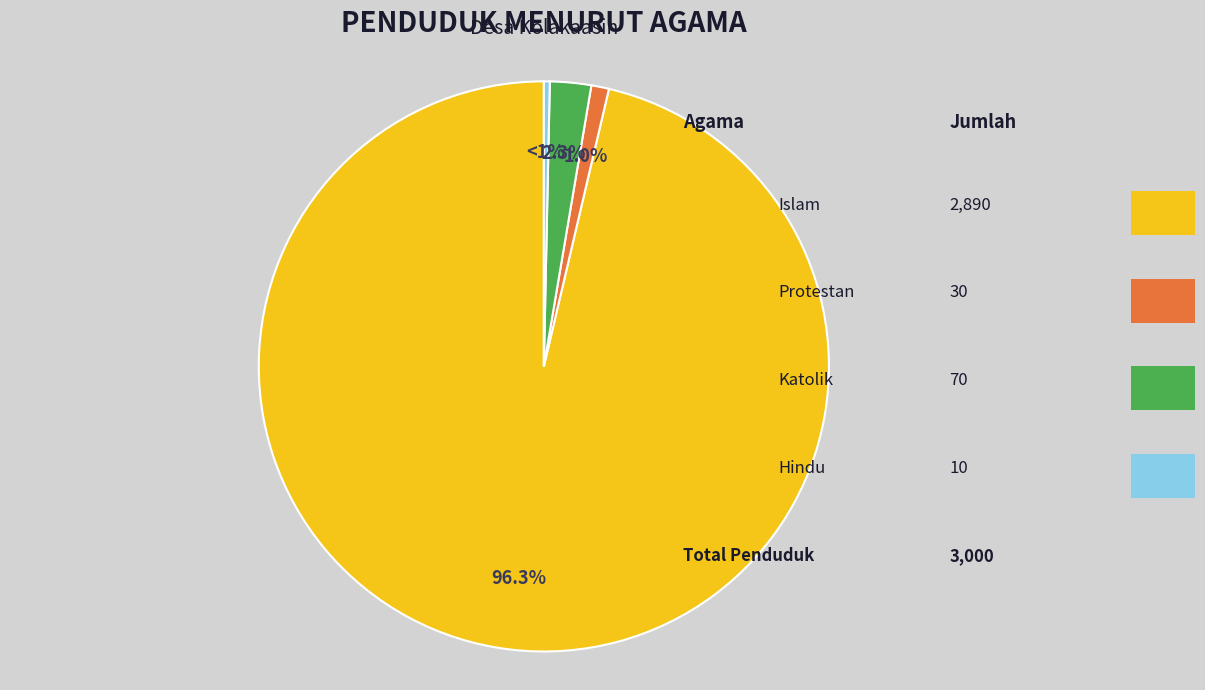

Which slice is the largest?

Islam